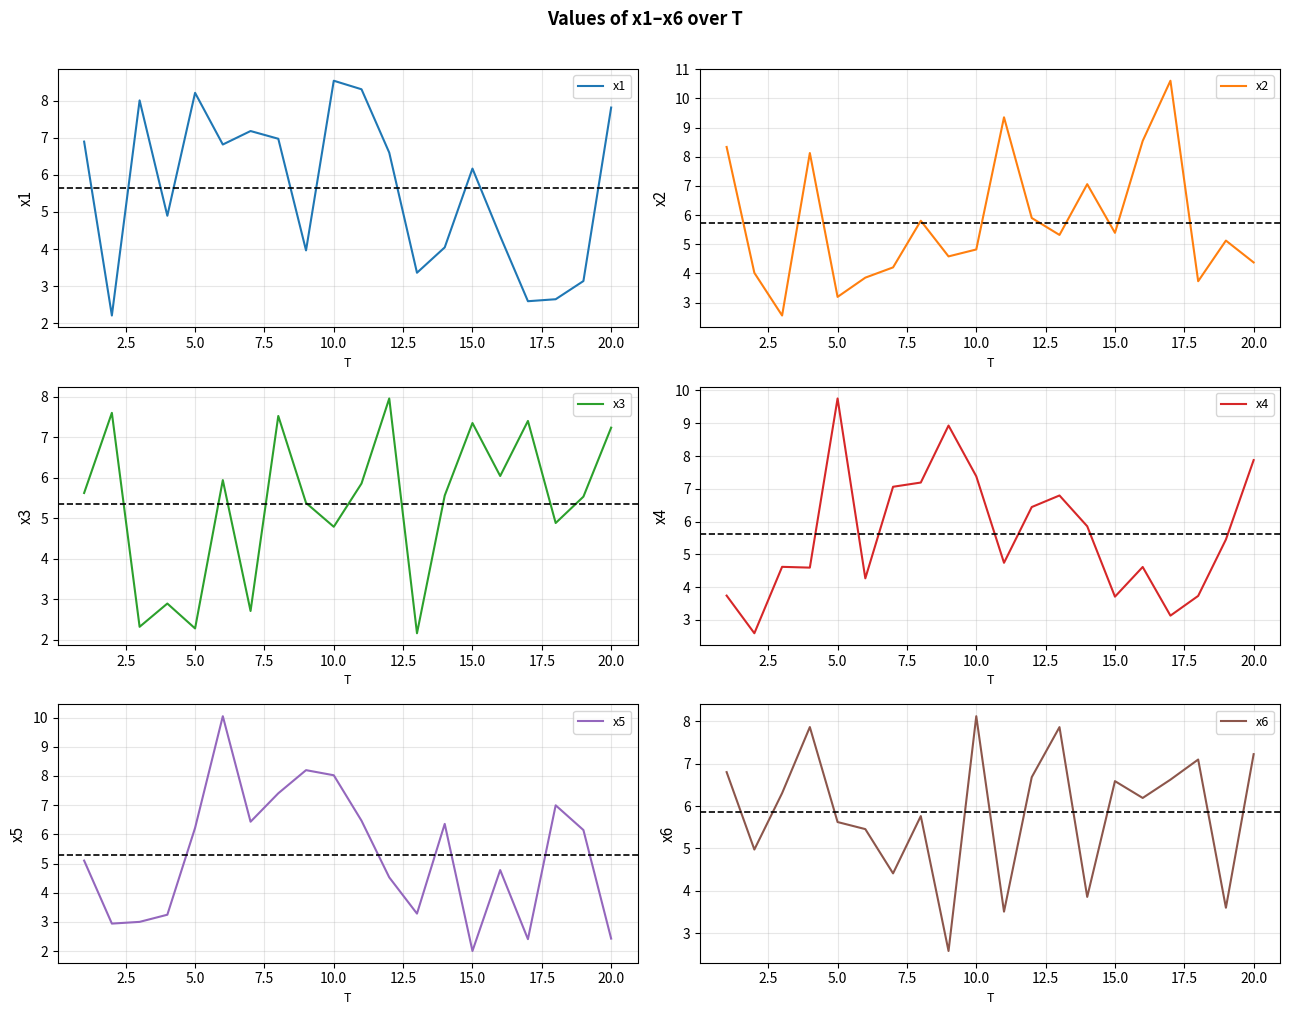

Which series has the largest range (max minus min)?

x2